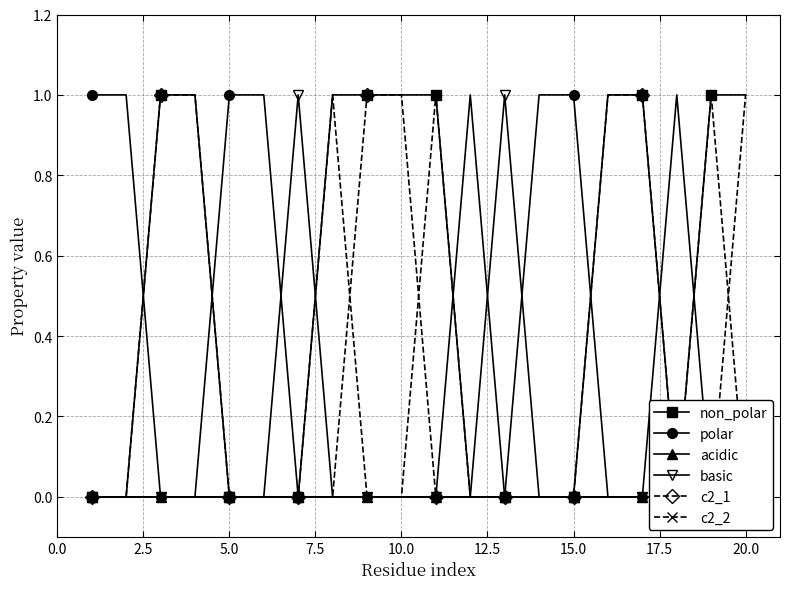

Between 10.0 and 12.5, which is larger?

10.0